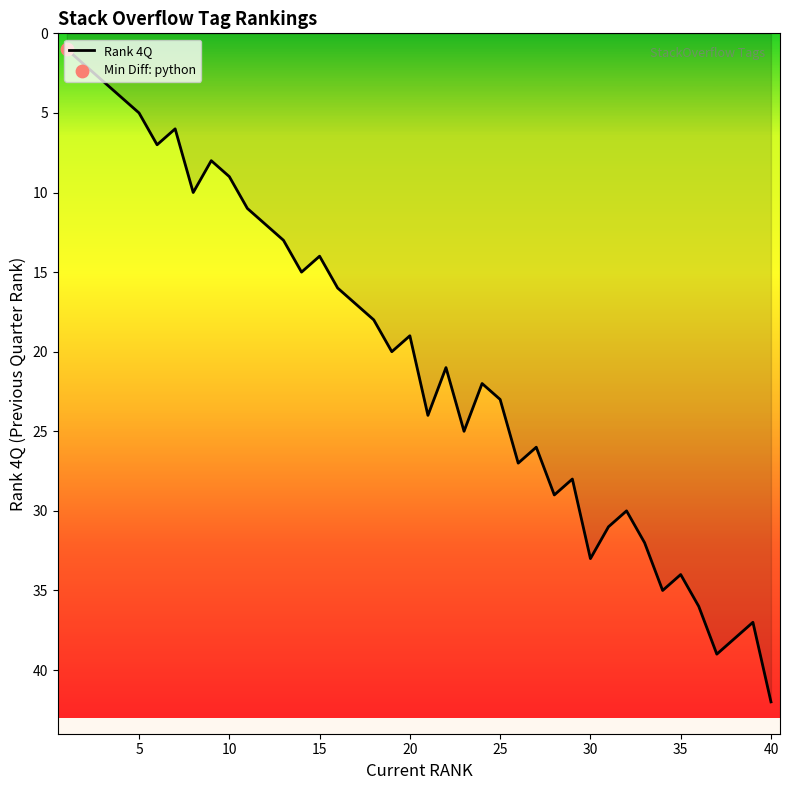

What is the maximum value shown in the chart?

42